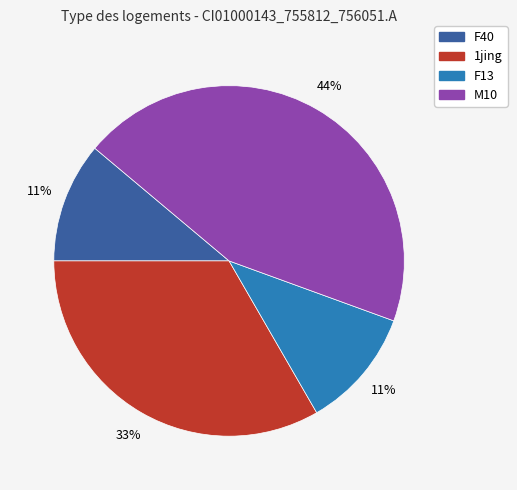

To the nearest percent, what is the average slice percentage?

25%